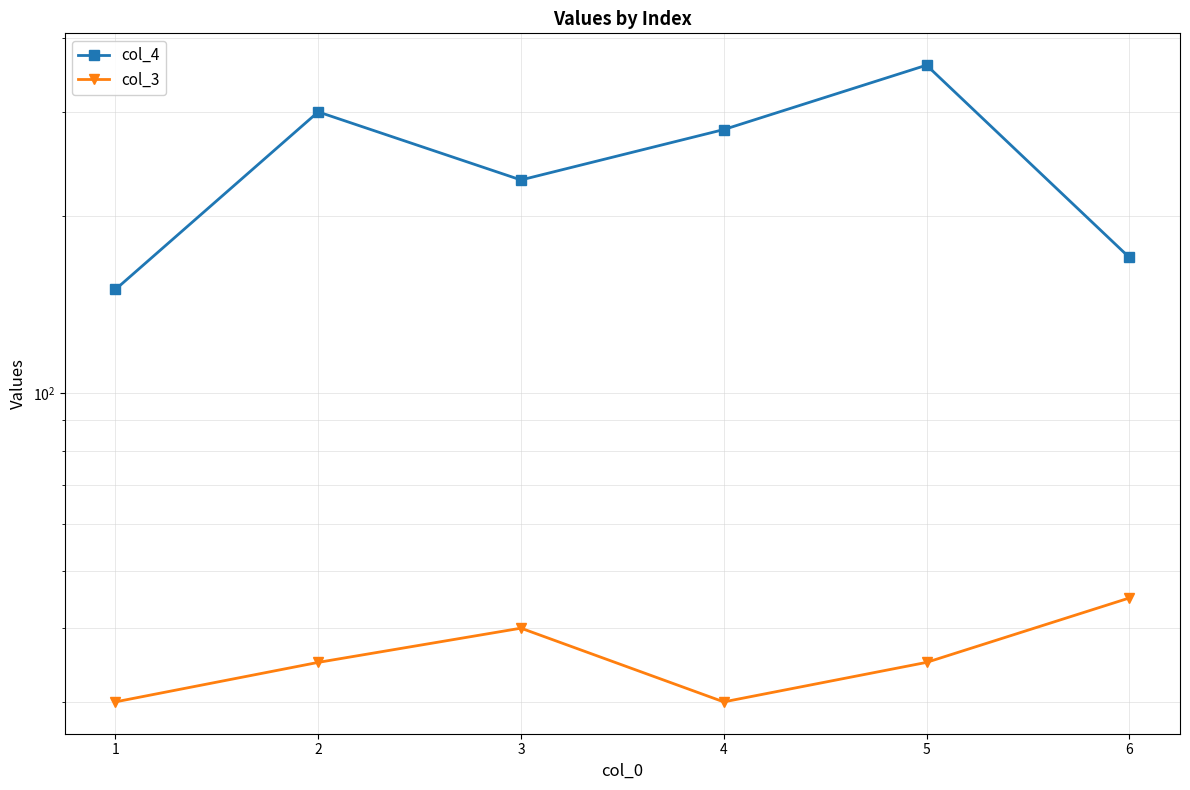

What is the value of the col_3 point at the 5th from the left?

35